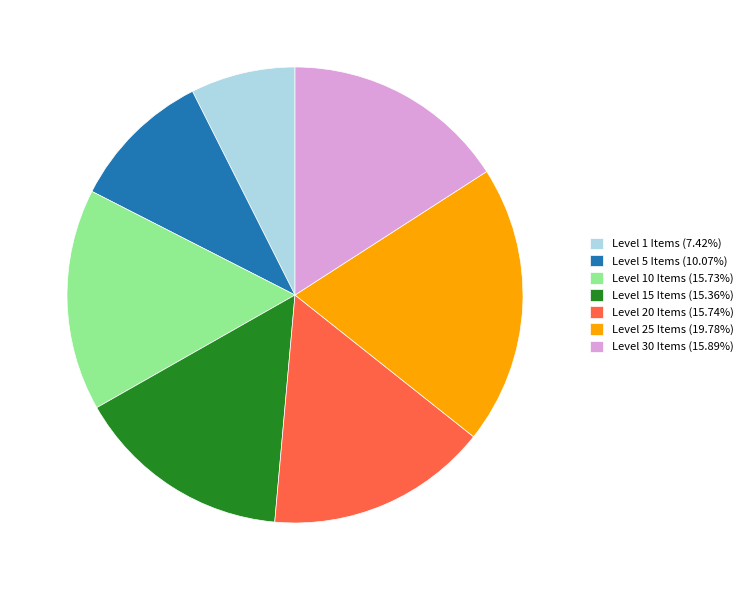

Does Level 5 Items (10.07%) represent more than half of the total?

No